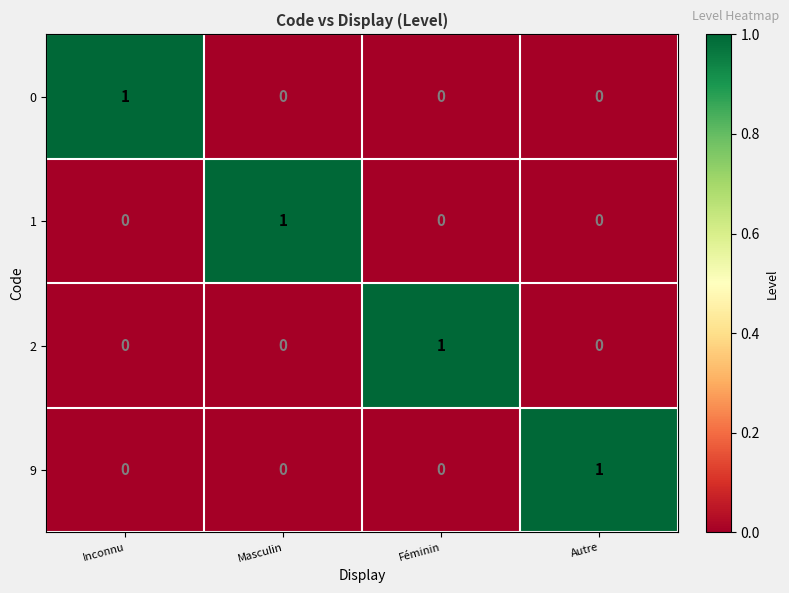

Count the 0 values in the range 0 to 1.

4